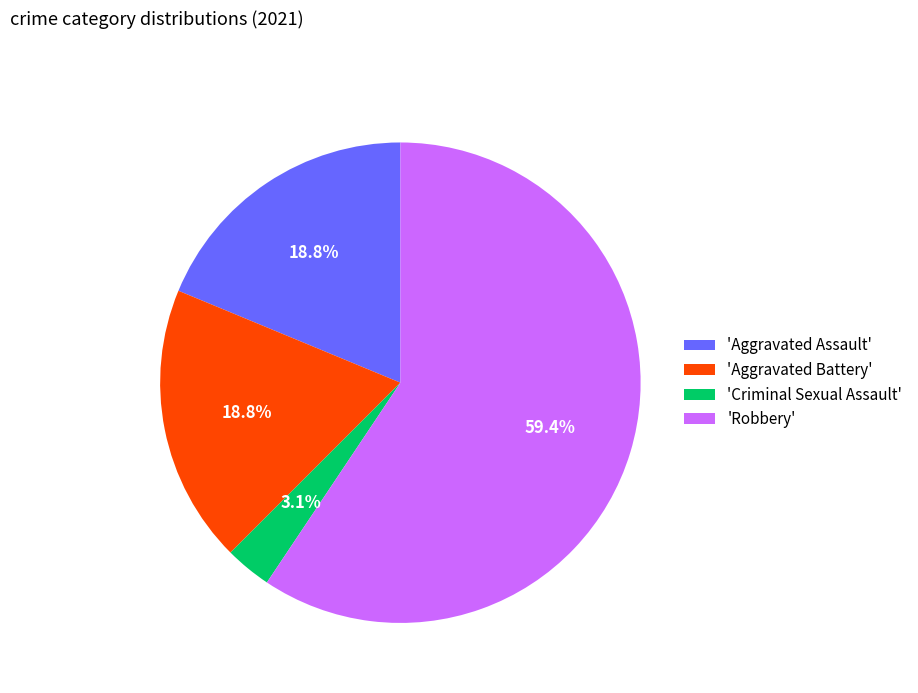

Which slice is the largest?

'Robbery'